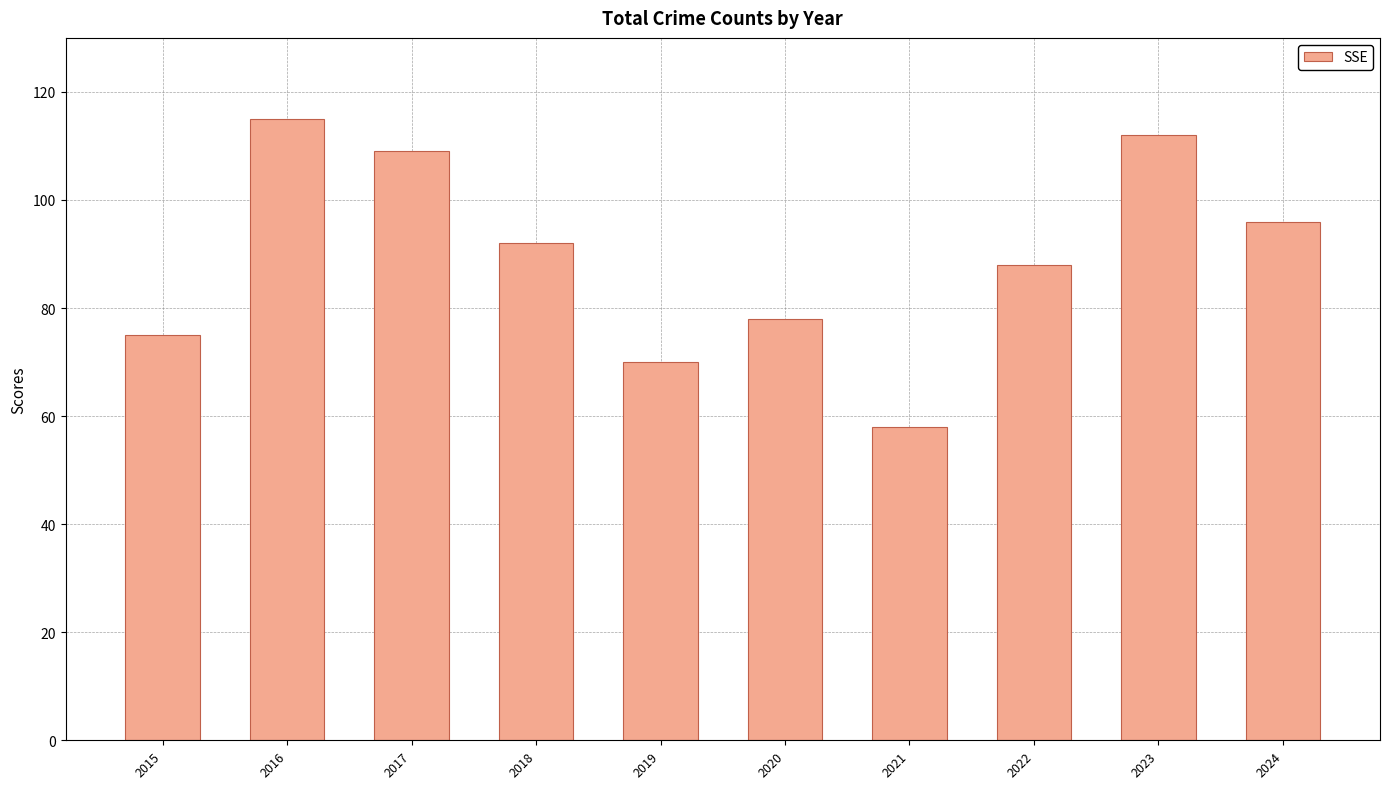

Approximately how many times larger is the value at 2023 compared to 2024?

1.2